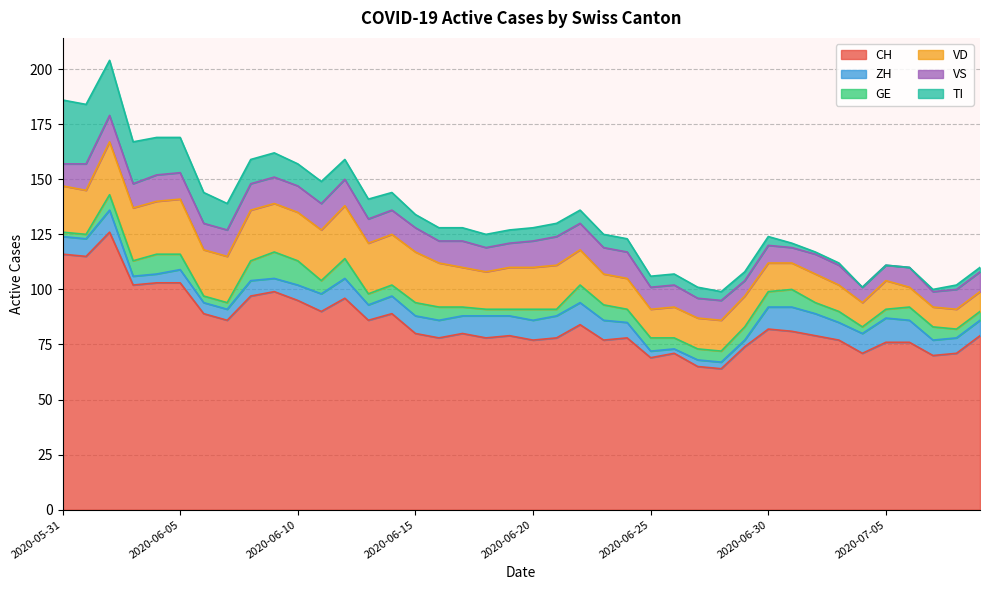

Reading left to right, what are all the values shown in this chart?

CH: 2020-05-31=116	2020-06-01=115	2020-06-02=126	2020-06-03=102	2020-06-04=103	2020-06-05=103	2020-06-06=89	2020-06-07=86	2020-06-08=97	2020-06-09=99	2020-06-10=95	2020-06-11=90	2020-06-12=96	2020-06-13=86	2020-06-14=89	2020-06-15=80	2020-06-16=78	2020-06-17=80	2020-06-18=78	2020-06-19=79	2020-06-20=77	2020-06-21=78	2020-06-22=84	2020-06-23=77	2020-06-24=78	2020-06-25=69	2020-06-26=71	2020-06-27=65	2020-06-28=64	2020-06-29=74	2020-06-30=82	2020-07-01=81	2020-07-02=79	2020-07-03=77	2020-07-04=71	2020-07-05=76	2020-07-06=76	2020-07-07=70	2020-07-08=71	2020-07-09=79
ZH: 2020-05-31=8	2020-06-01=8	2020-06-02=10	2020-06-03=4	2020-06-04=4	2020-06-05=6	2020-06-06=5	2020-06-07=5	2020-06-08=7	2020-06-09=6	2020-06-10=7	2020-06-11=8	2020-06-12=9	2020-06-13=7	2020-06-14=8	2020-06-15=8	2020-06-16=8	2020-06-17=8	2020-06-18=10	2020-06-19=9	2020-06-20=9	2020-06-21=10	2020-06-22=10	2020-06-23=9	2020-06-24=7	2020-06-25=3	2020-06-26=2	2020-06-27=3	2020-06-28=3	2020-06-29=3	2020-06-30=10	2020-07-01=11	2020-07-02=10	2020-07-03=8	2020-07-04=9	2020-07-05=11	2020-07-06=10	2020-07-07=7	2020-07-08=7	2020-07-09=7
GE: 2020-05-31=2	2020-06-01=2	2020-06-02=7	2020-06-03=7	2020-06-04=9	2020-06-05=7	2020-06-06=3	2020-06-07=3	2020-06-08=9	2020-06-09=12	2020-06-10=11	2020-06-11=6	2020-06-12=9	2020-06-13=5	2020-06-14=5	2020-06-15=6	2020-06-16=6	2020-06-17=4	2020-06-18=3	2020-06-19=3	2020-06-20=5	2020-06-21=3	2020-06-22=8	2020-06-23=7	2020-06-24=6	2020-06-25=6	2020-06-26=5	2020-06-27=5	2020-06-28=5	2020-06-29=6	2020-06-30=7	2020-07-01=8	2020-07-02=5	2020-07-03=5	2020-07-04=3	2020-07-05=4	2020-07-06=6	2020-07-07=6	2020-07-08=4	2020-07-09=4
VD: 2020-05-31=21	2020-06-01=20	2020-06-02=24	2020-06-03=24	2020-06-04=24	2020-06-05=25	2020-06-06=21	2020-06-07=21	2020-06-08=23	2020-06-09=22	2020-06-10=22	2020-06-11=23	2020-06-12=24	2020-06-13=23	2020-06-14=23	2020-06-15=23	2020-06-16=20	2020-06-17=18	2020-06-18=17	2020-06-19=19	2020-06-20=19	2020-06-21=20	2020-06-22=16	2020-06-23=14	2020-06-24=14	2020-06-25=13	2020-06-26=14	2020-06-27=14	2020-06-28=14	2020-06-29=14	2020-06-30=13	2020-07-01=12	2020-07-02=13	2020-07-03=12	2020-07-04=11	2020-07-05=13	2020-07-06=9	2020-07-07=9	2020-07-08=9	2020-07-09=9
VS: 2020-05-31=10	2020-06-01=12	2020-06-02=12	2020-06-03=11	2020-06-04=12	2020-06-05=12	2020-06-06=12	2020-06-07=12	2020-06-08=12	2020-06-09=12	2020-06-10=12	2020-06-11=12	2020-06-12=12	2020-06-13=11	2020-06-14=11	2020-06-15=11	2020-06-16=10	2020-06-17=12	2020-06-18=11	2020-06-19=11	2020-06-20=12	2020-06-21=13	2020-06-22=12	2020-06-23=12	2020-06-24=12	2020-06-25=10	2020-06-26=10	2020-06-27=9	2020-06-28=9	2020-06-29=7	2020-06-30=8	2020-07-01=7	2020-07-02=9	2020-07-03=9	2020-07-04=7	2020-07-05=7	2020-07-06=9	2020-07-07=7	2020-07-08=9	2020-07-09=9
TI: 2020-05-31=29	2020-06-01=27	2020-06-02=25	2020-06-03=19	2020-06-04=17	2020-06-05=16	2020-06-06=14	2020-06-07=12	2020-06-08=11	2020-06-09=11	2020-06-10=10	2020-06-11=10	2020-06-12=9	2020-06-13=9	2020-06-14=8	2020-06-15=6	2020-06-16=6	2020-06-17=6	2020-06-18=6	2020-06-19=6	2020-06-20=6	2020-06-21=6	2020-06-22=6	2020-06-23=6	2020-06-24=6	2020-06-25=5	2020-06-26=5	2020-06-27=5	2020-06-28=4	2020-06-29=4	2020-06-30=4	2020-07-01=2	2020-07-02=1	2020-07-03=1	2020-07-04=0	2020-07-05=0	2020-07-06=0	2020-07-07=1	2020-07-08=2	2020-07-09=2